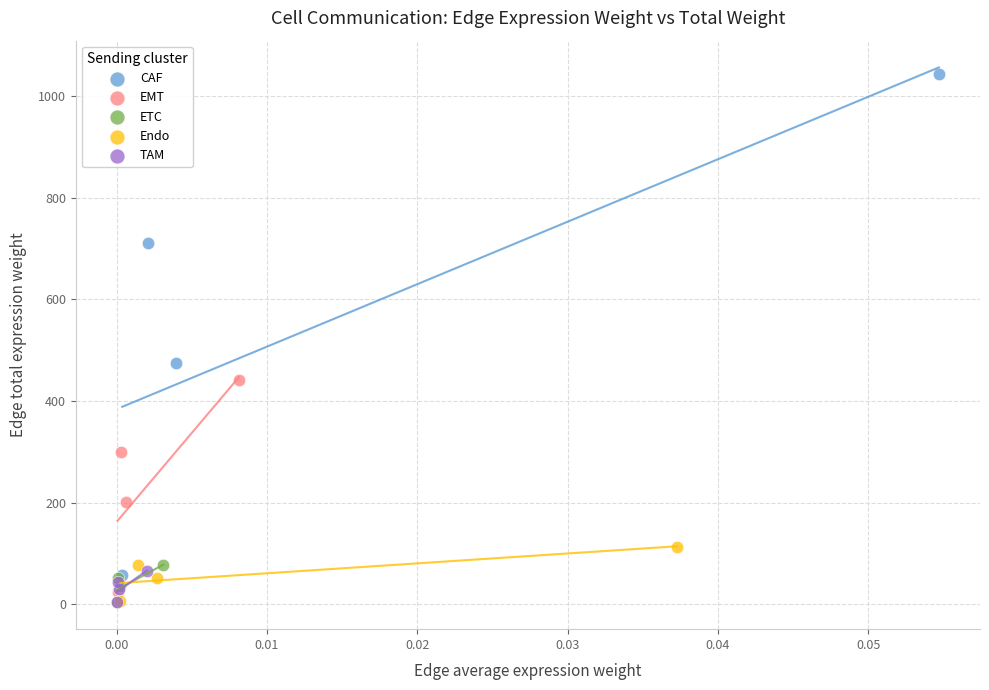

Which series has the widest spread of Y values?

CAF